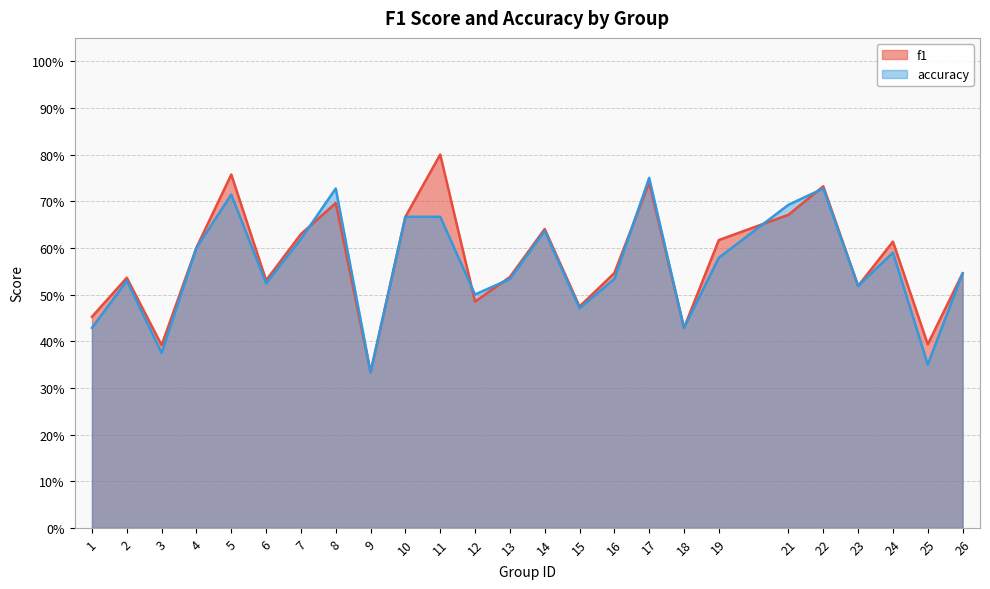

Between 19 and 23, which is larger?

19